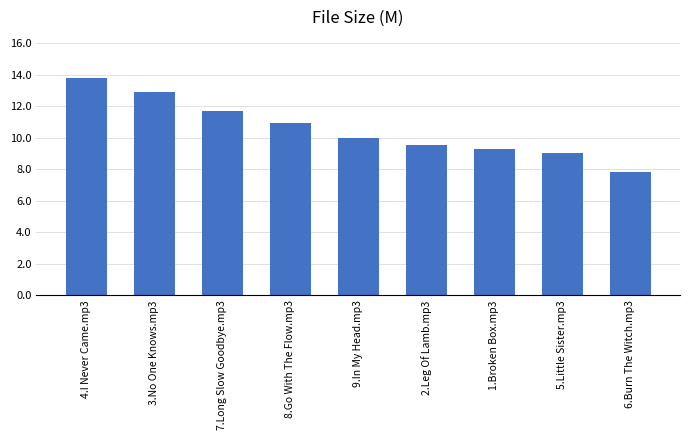

Reading left to right, list all the values displayed in this chart.

4.I Never Came.mp3=13.8	3.No One Knows.mp3=12.9	7.Long Slow Goodbye.mp3=11.7	8.Go With The Flow.mp3=10.9	9.In My Head.mp3=10.0	2.Leg Of Lamb.mp3=9.6	1.Broken Box.mp3=9.3	5.Little Sister.mp3=9.0	6.Burn The Witch.mp3=7.8